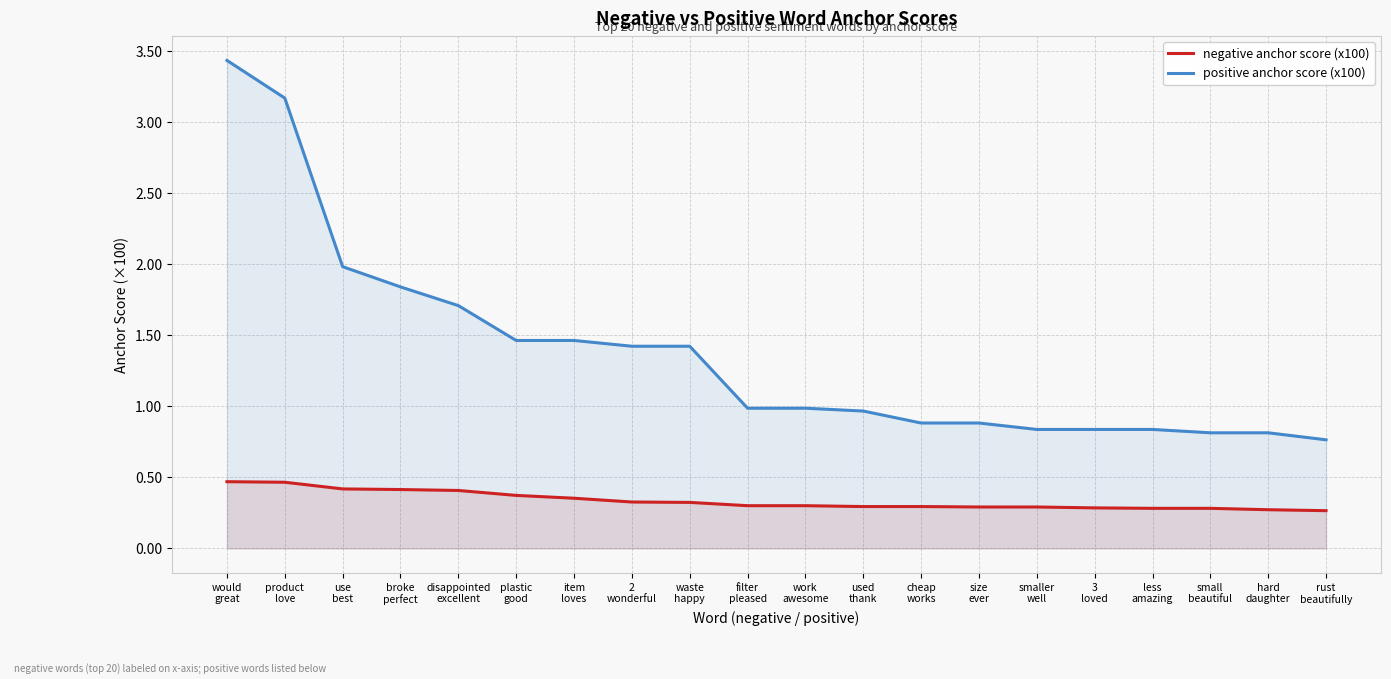

What is the label of the 15th point from the left?

smaller
well